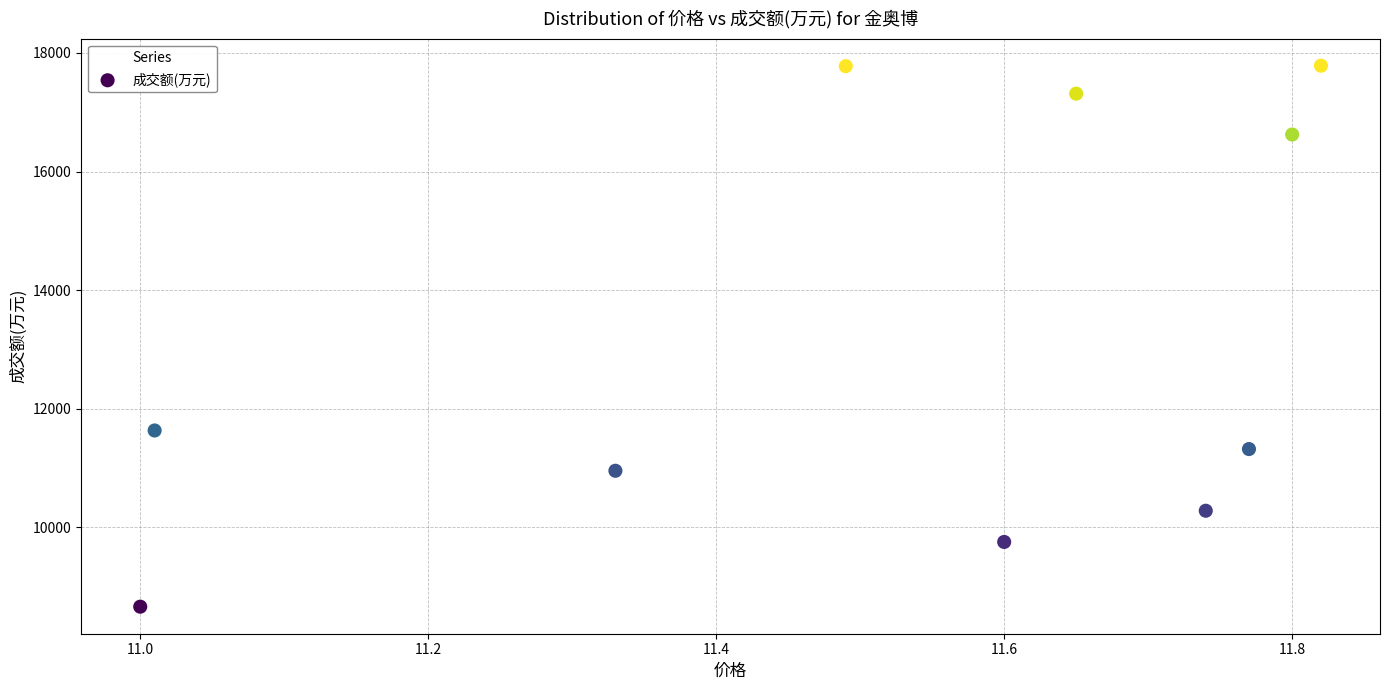

What Y value in the scatter plot is closest to 13224?

11635